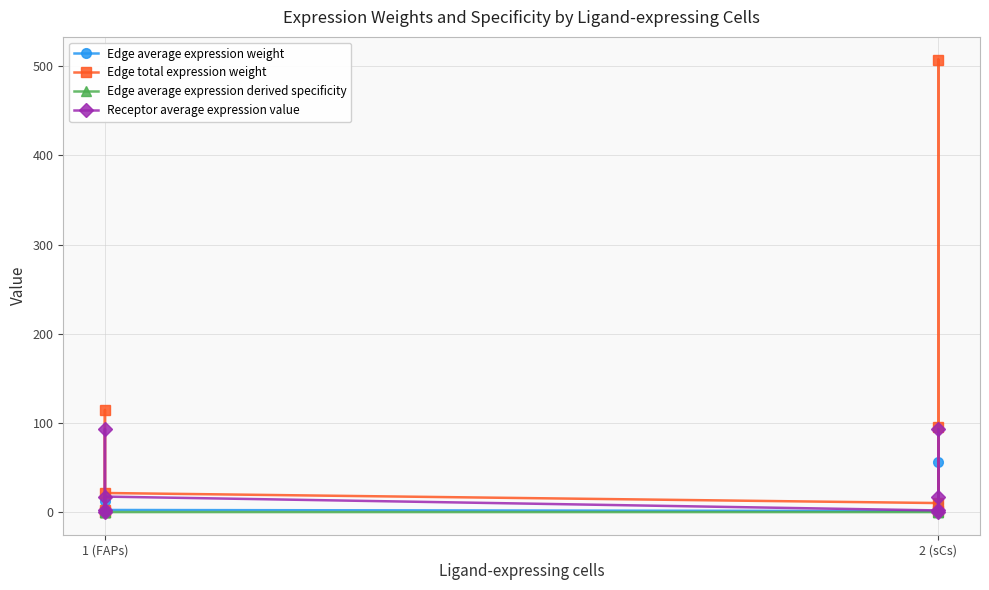

What is the sum of all Edge average expression weight values?

83.5